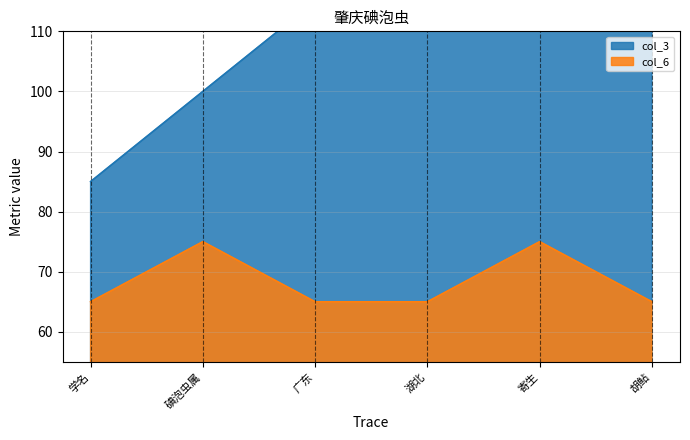

How many col_3 values are between 100 and 145?

4